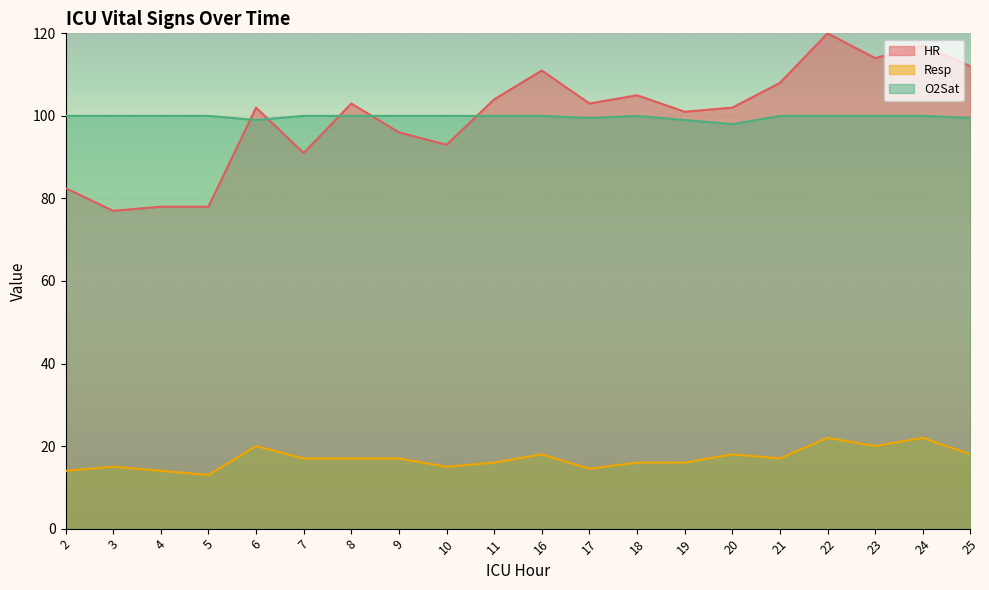

True or false: Resp and HR cross at least once.

False